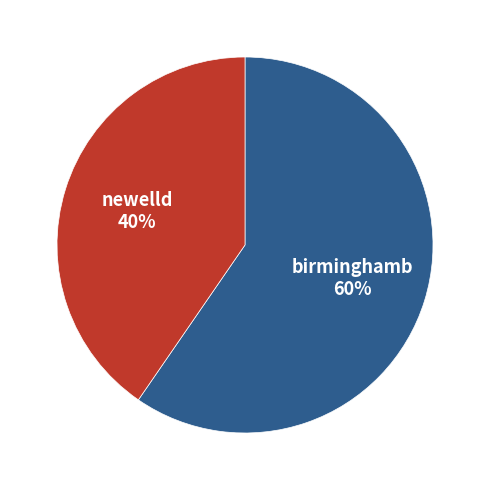

How many segments does this pie chart have?

2